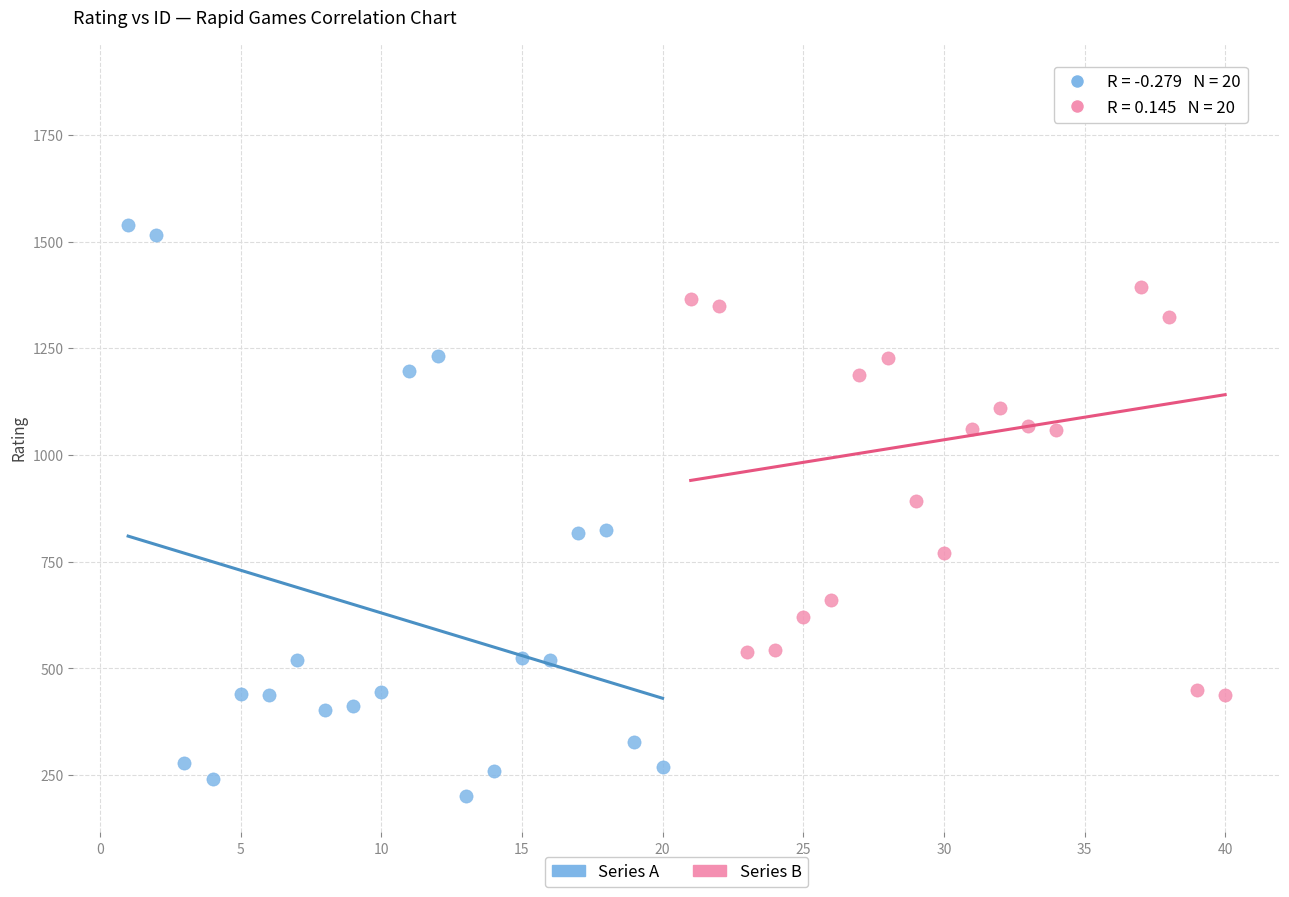

Which series reaches the minimum Y coordinate?

Series A